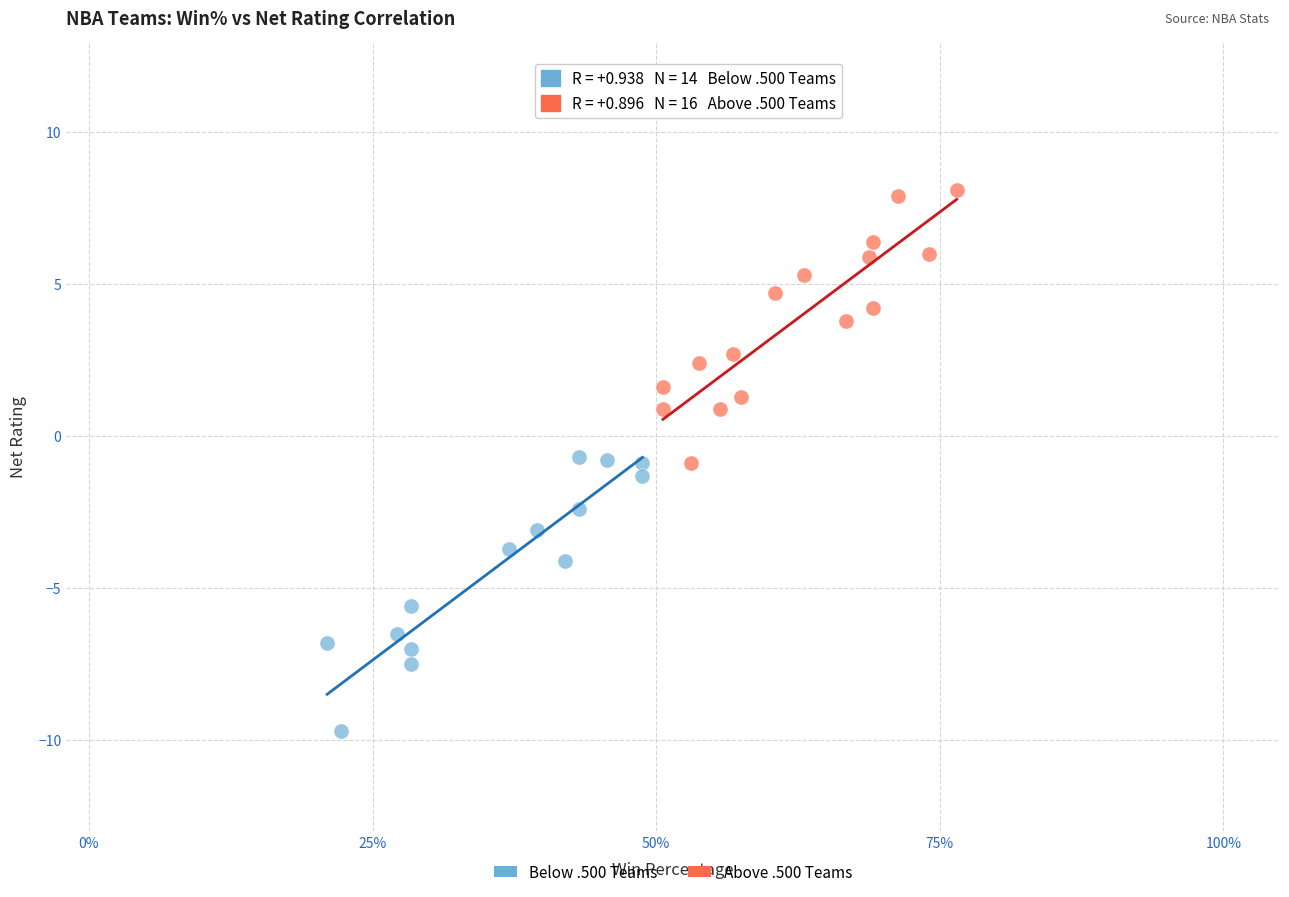

Which series contains the highest Y value?

Above .500 Teams